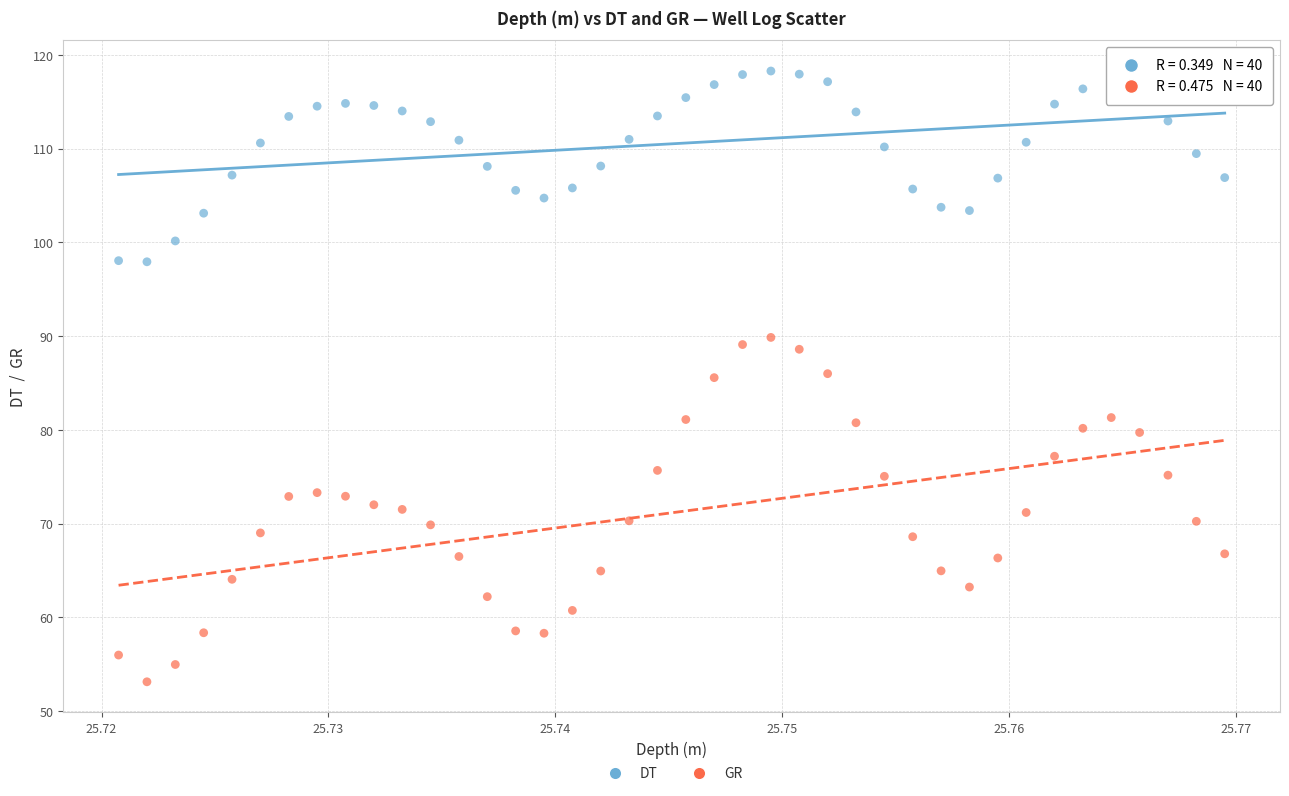

Across all data points, what is the range of Y values (max minus min)?

65.2